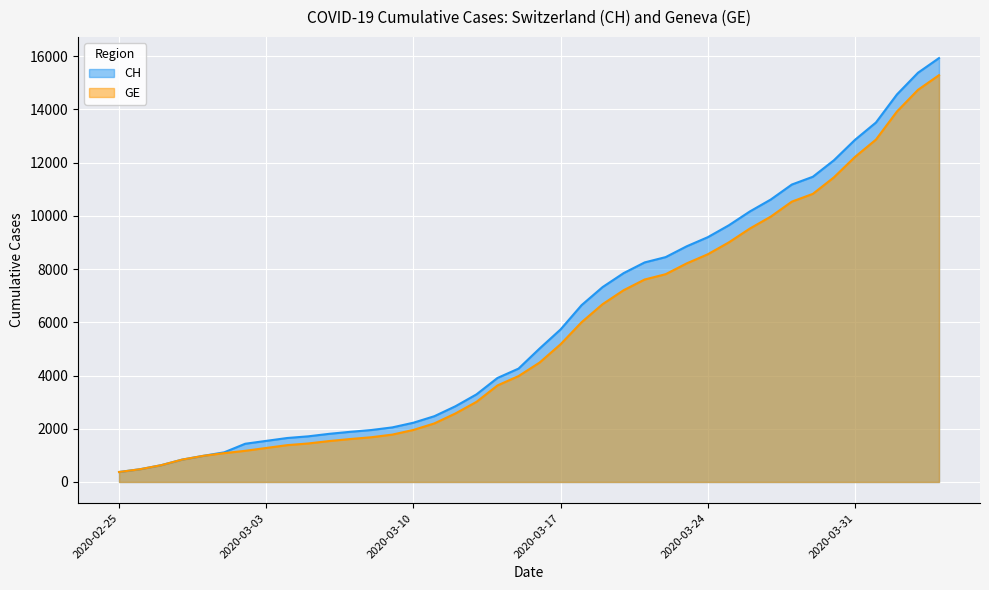

Where is CH nearest to the value 8150?

2020-03-21